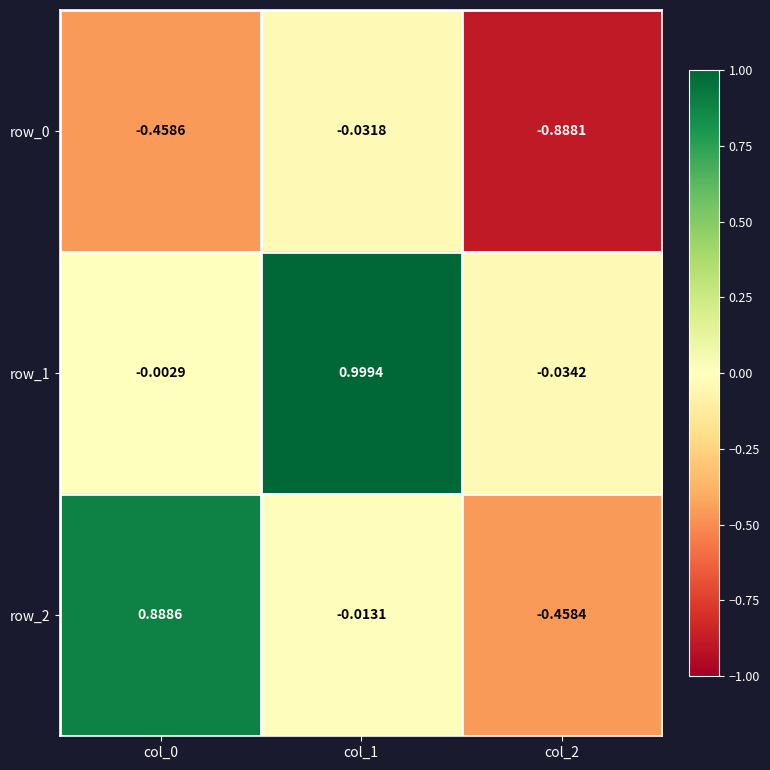

Which series changed the most between col_1 and col_2?

row_1